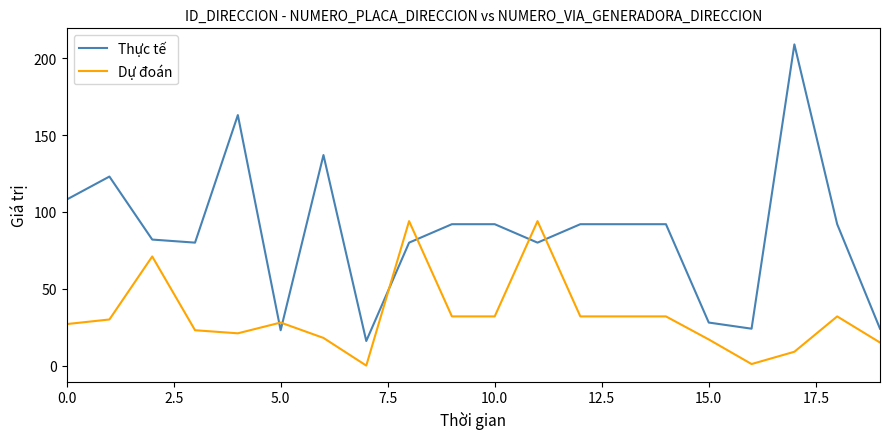

Which series has the largest range (max minus min)?

Thực tế